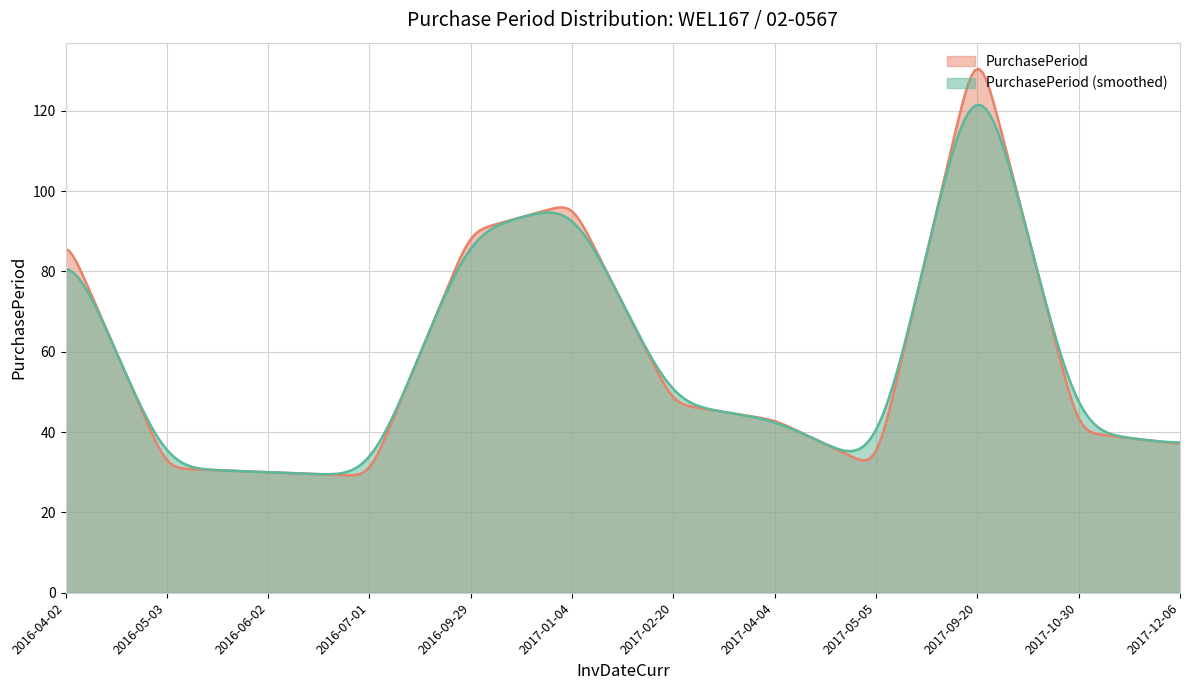

What is the average value?

58